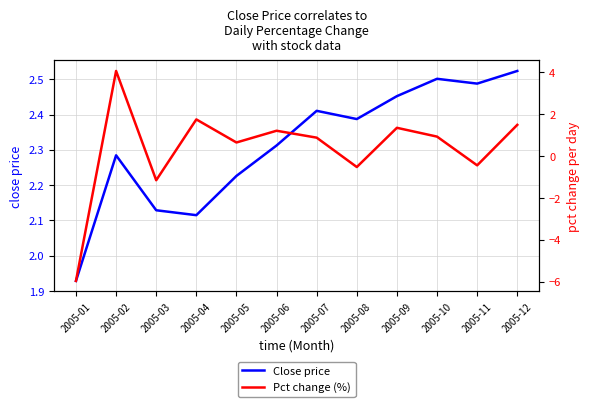

Which category has the highest value in the Pct change (%) series?

2005-02